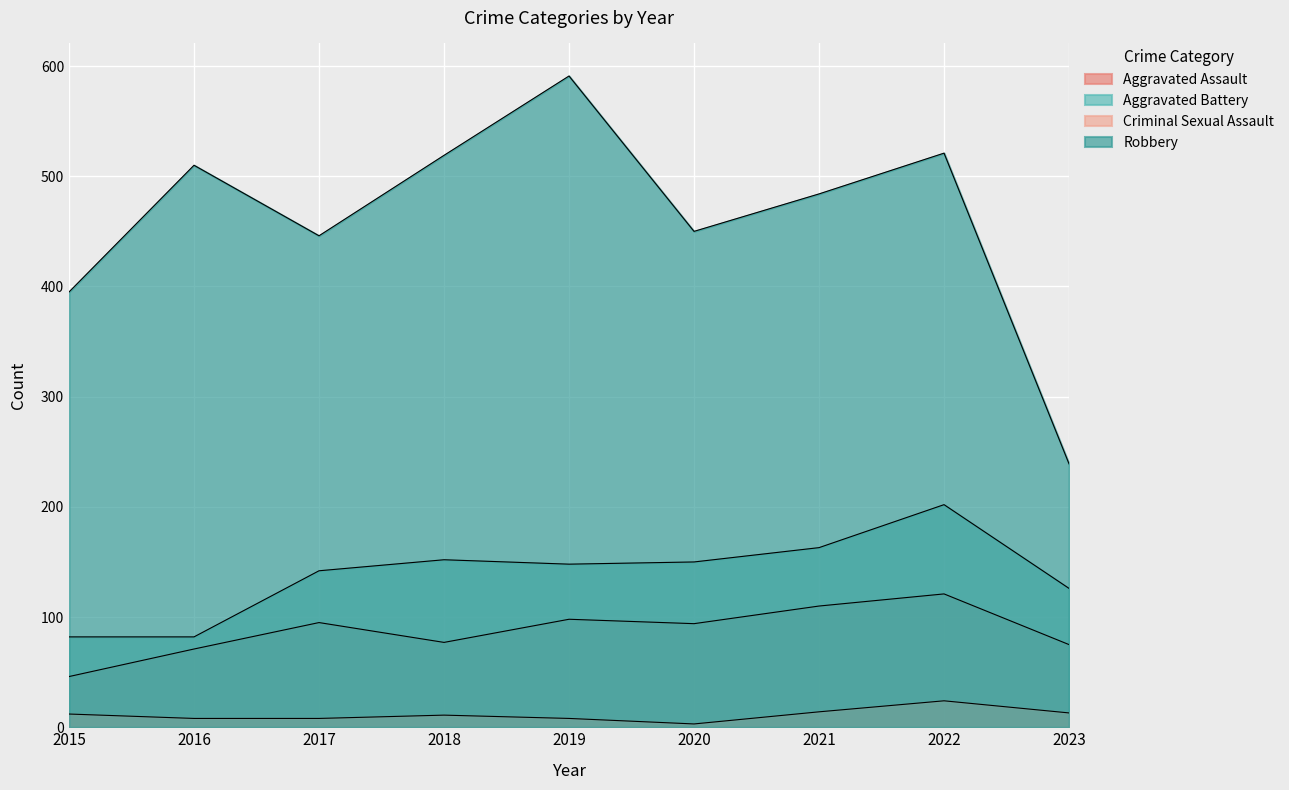

The value of Robbery at 2021 is 794. True or false?

False